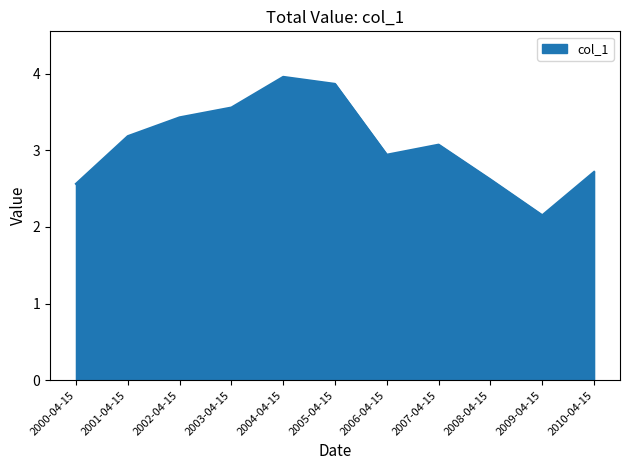

Which category has the lowest value across all series?

2009-04-15